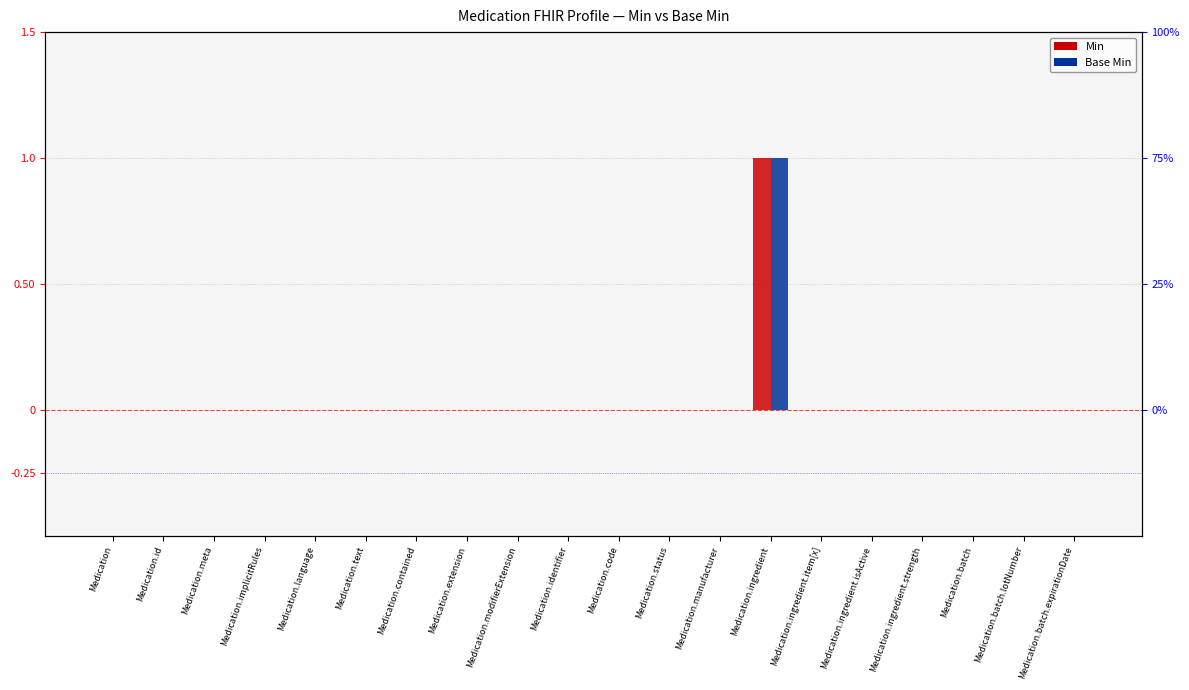

Reading left to right, transcribe all the data shown in this chart.

Min: 0	0	0	0	0	0	0	0	0	0	0	0	0	1	0	0	0	0	0	0
Base Min: 0	0	0	0	0	0	0	0	0	0	0	0	0	1	0	0	0	0	0	0